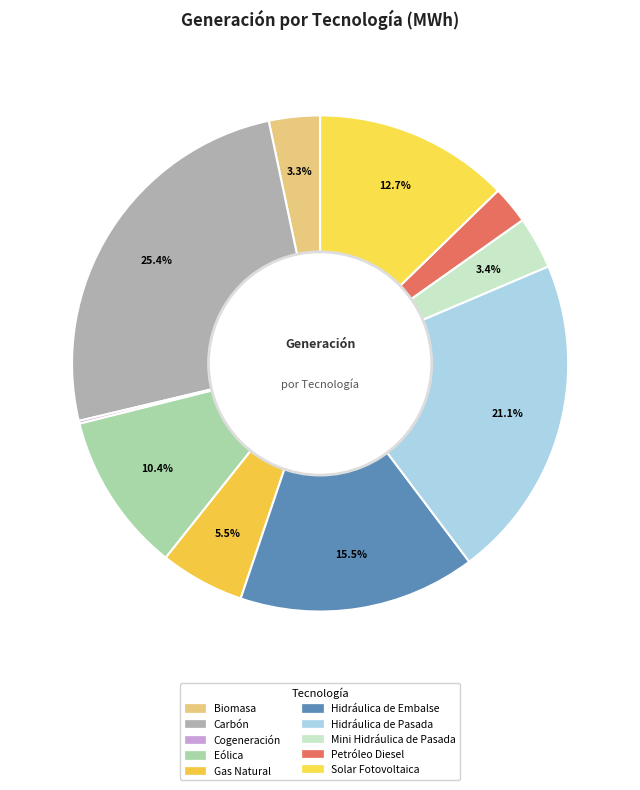

Combined, do Eólica and Solar Fotovoltaica account for over 50%?

No